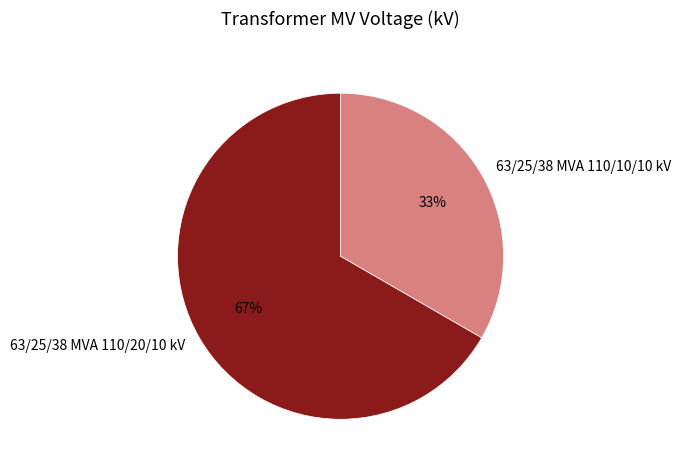

Rank the categories by value from highest to lowest.

63/25/38 MVA 110/20/10 kV, 63/25/38 MVA 110/10/10 kV